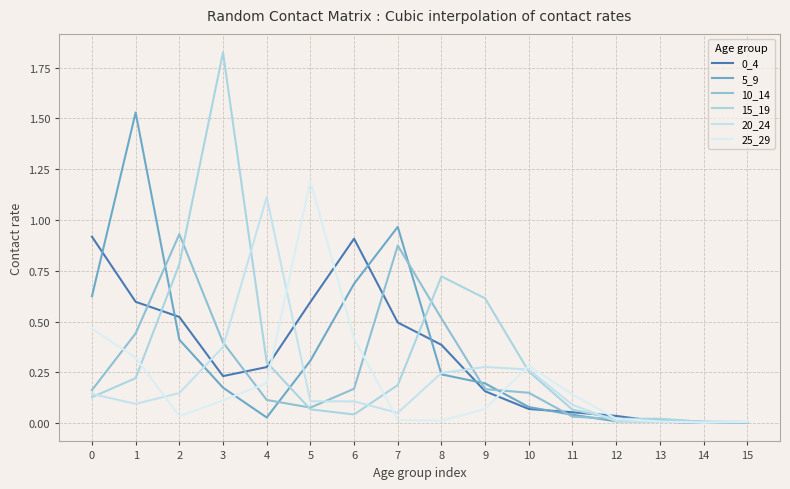

Reading right to left, what are all the values shown in this chart?

0_4: 15=0.0	14=0.0	13=0.0	12=0.0	11=0.1	10=0.1	9=0.2	8=0.4	7=0.5	6=0.9	5=0.6	4=0.3	3=0.2	2=0.5	1=0.6	0=0.9
5_9: 15=0.0	14=0.0	13=0.0	12=0.0	11=0.0	10=0.1	9=0.2	8=0.2	7=1.0	6=0.7	5=0.3	4=0.0	3=0.2	2=0.4	1=1.5	0=0.6
10_14: 15=0.0	14=0.0	13=0.0	12=0.0	11=0.0	10=0.1	9=0.2	8=0.5	7=0.9	6=0.2	5=0.1	4=0.1	3=0.4	2=0.9	1=0.4	0=0.2
15_19: 15=0.0	14=0.0	13=0.0	12=0.0	11=0.1	10=0.3	9=0.6	8=0.7	7=0.2	6=0.0	5=0.1	4=0.3	3=1.8	2=0.8	1=0.2	0=0.1
20_24: 15=0.0	14=0.0	13=0.0	12=0.0	11=0.1	10=0.3	9=0.3	8=0.2	7=0.1	6=0.1	5=0.1	4=1.1	3=0.4	2=0.1	1=0.1	0=0.1
25_29: 15=0.0	14=0.0	13=0.0	12=0.0	11=0.1	10=0.3	9=0.1	8=0.0	7=0.0	6=0.4	5=1.2	4=0.2	3=0.1	2=0.0	1=0.3	0=0.5